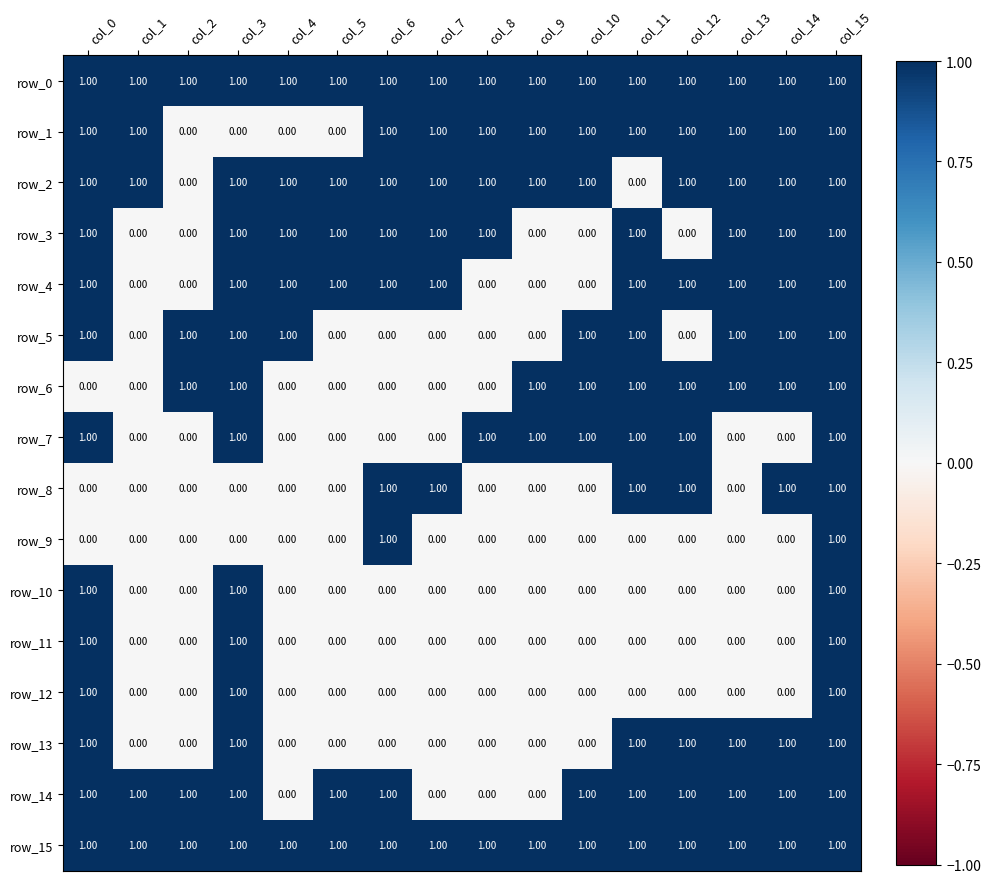

What is the difference between the highest and lowest values at col_13?

1